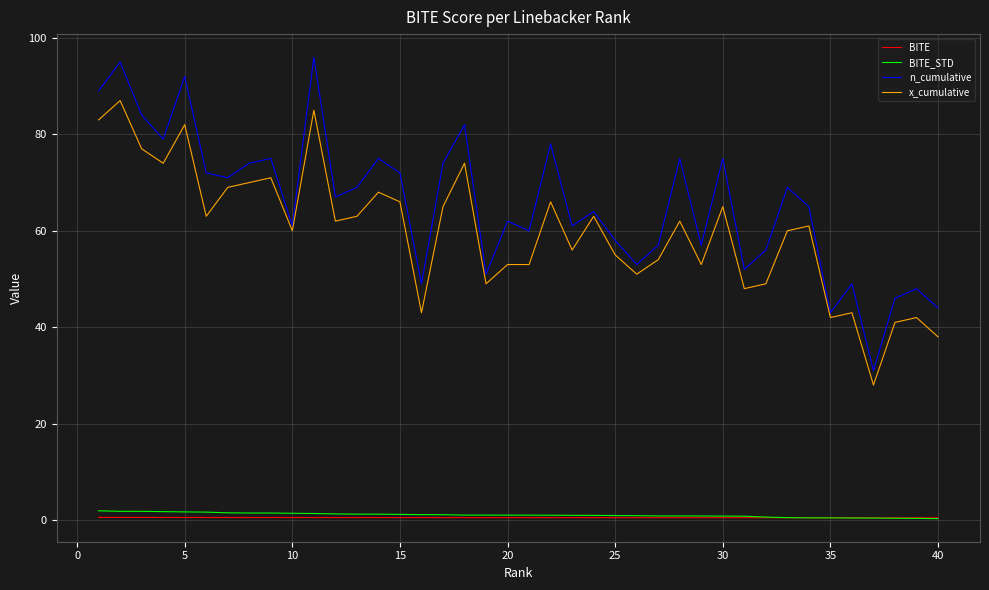

What are all the series names shown in the legend?

BITE, BITE_STD, n_cumulative, x_cumulative